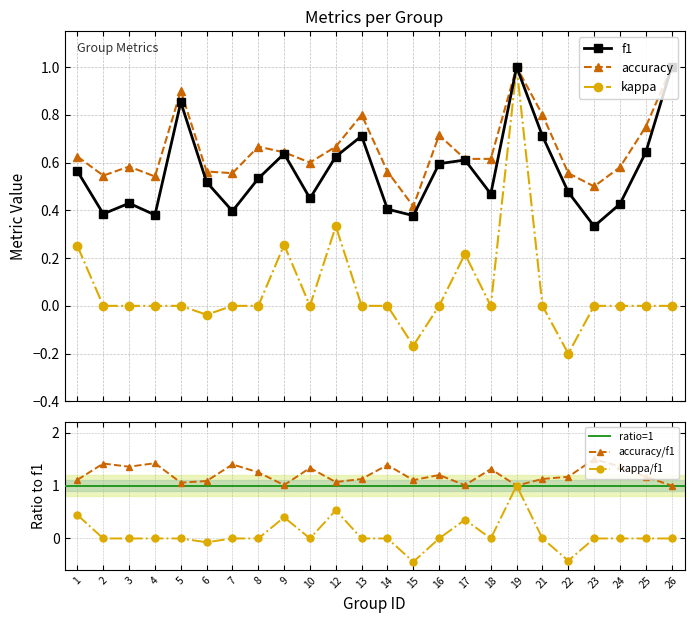

True or false: kappa has a value of 0.0 at 14.

True